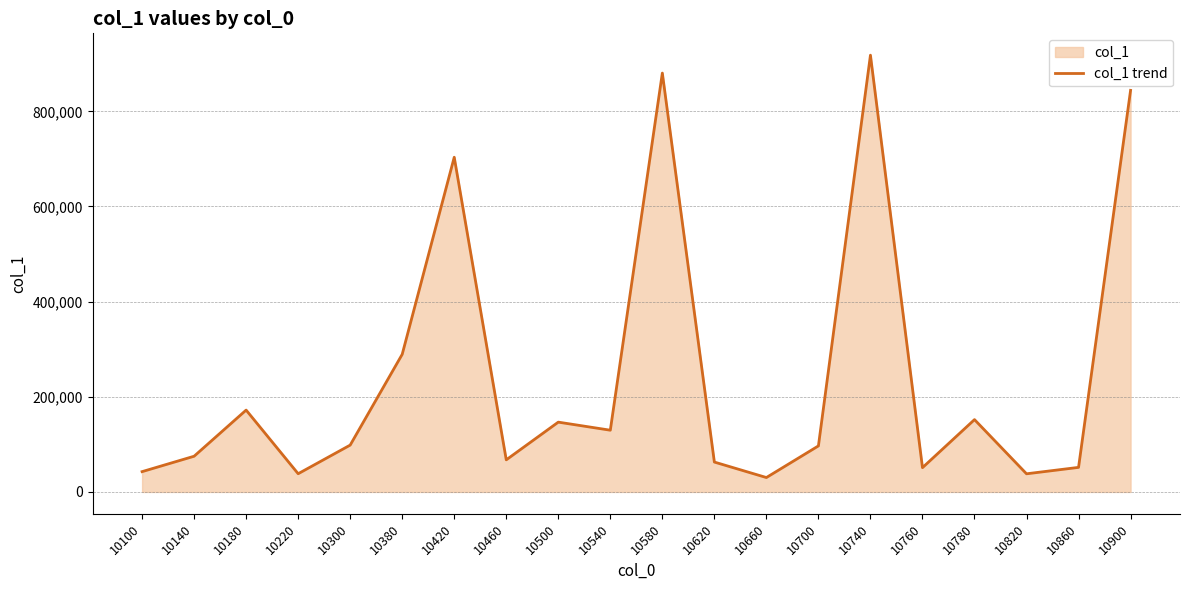

Rank the categories by value from lowest to highest.

10660, 10820, 10220, 10100, 10760, 10860, 10620, 10460, 10140, 10700, 10300, 10540, 10500, 10780, 10180, 10380, 10420, 10900, 10580, 10740